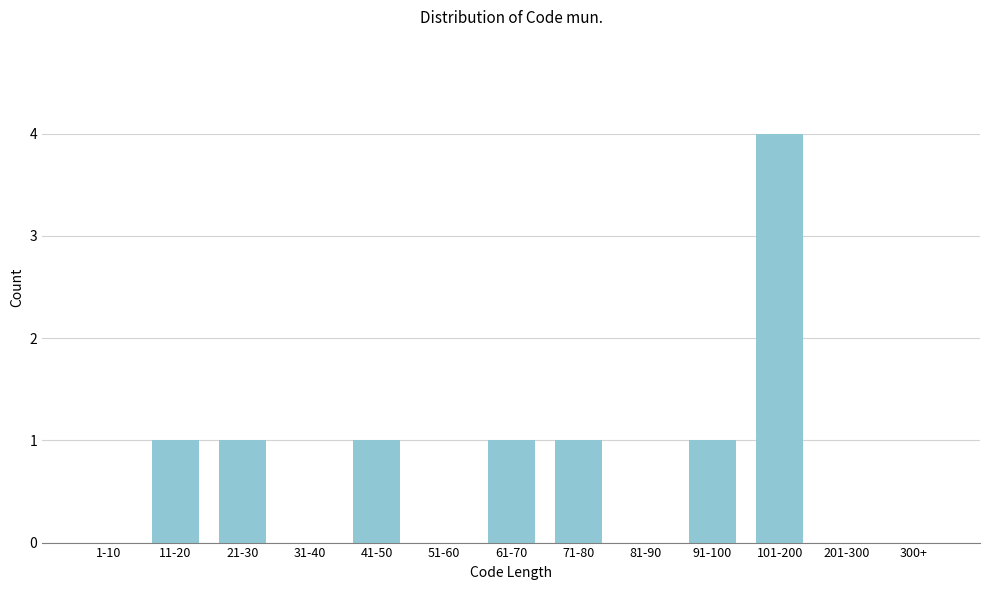

Reading left to right, extract all data points from this chart.

1-10=0	11-20=1	21-30=1	31-40=0	41-50=1	51-60=0	61-70=1	71-80=1	81-90=0	91-100=1	101-200=4	201-300=0	300+=0